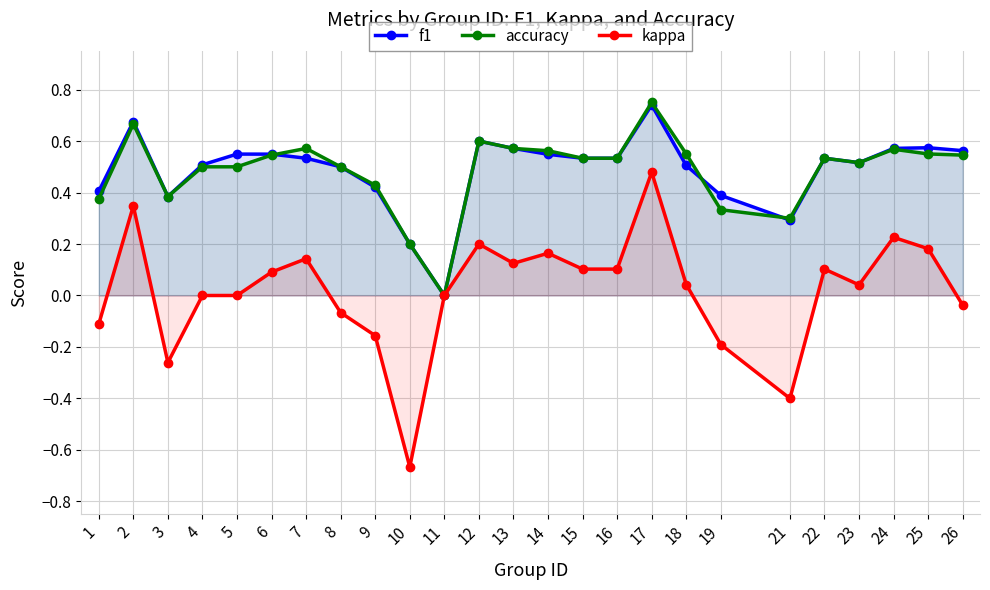

Reading right to left, extract all data points from this chart.

f1: 0.6	0.6	0.6	0.5	0.5	0.3	0.4	0.5	0.7	0.5	0.5	0.5	0.6	0.6	0.0	0.2	0.4	0.5	0.5	0.5	0.5	0.5	0.4	0.7	0.4
accuracy: 0.5	0.6	0.6	0.5	0.5	0.3	0.3	0.6	0.8	0.5	0.5	0.6	0.6	0.6	0.0	0.2	0.4	0.5	0.6	0.5	0.5	0.5	0.4	0.7	0.4
kappa: -0.0	0.2	0.2	0.0	0.1	-0.4	-0.2	0.0	0.5	0.1	0.1	0.2	0.1	0.2	0.0	-0.7	-0.2	-0.1	0.1	0.1	0.0	0.0	-0.3	0.3	-0.1